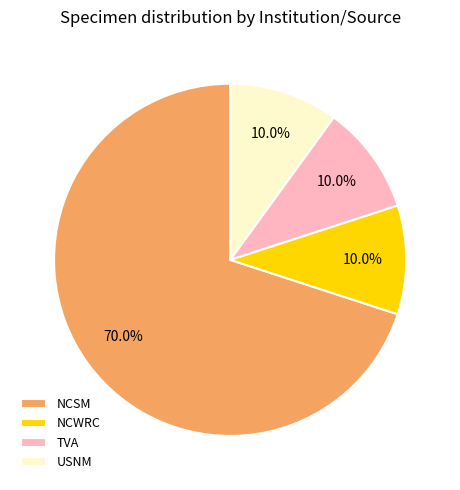

Combined, what portion of the pie is NCSM and USNM?

80.0%